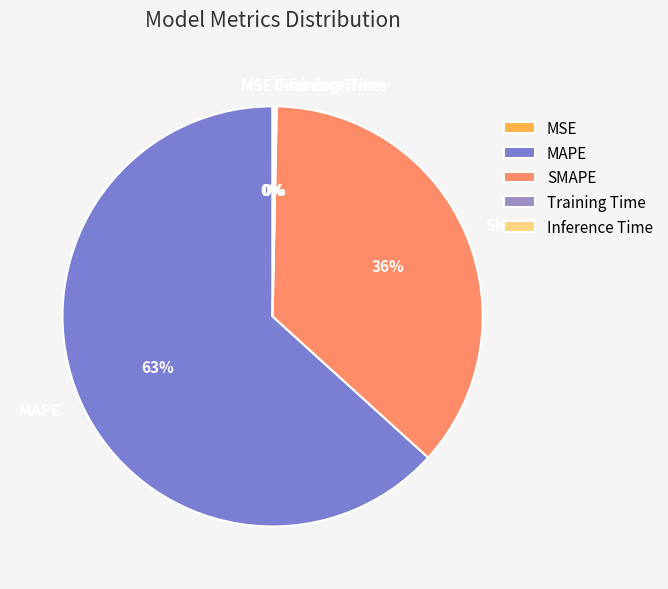

Which slice is the largest?

MAPE